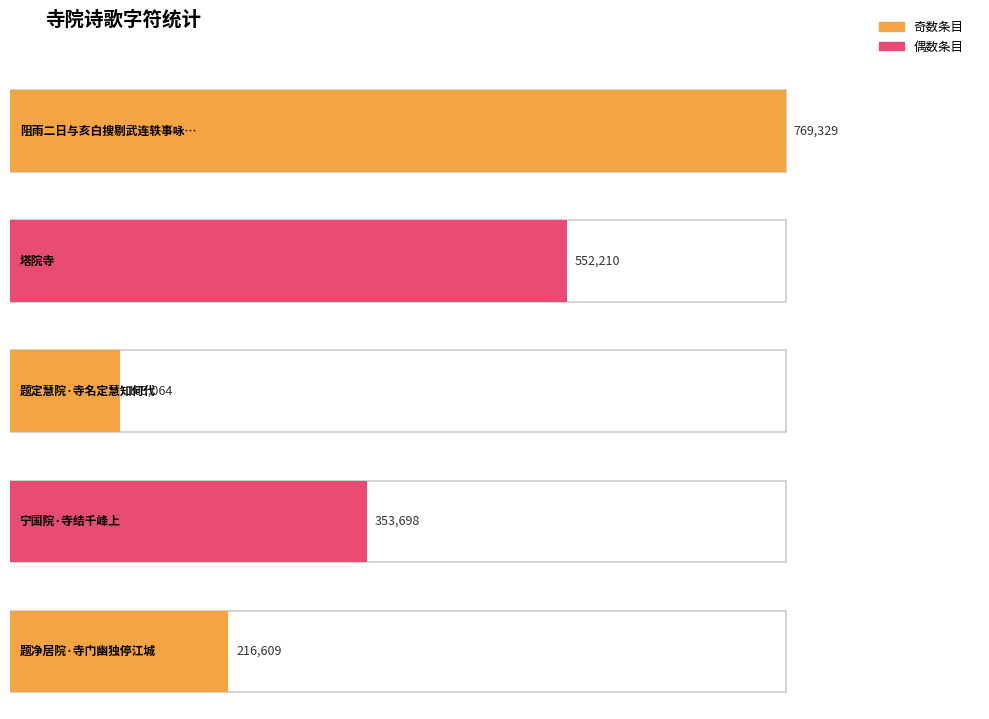

What position from the left is 塔院寺?

2